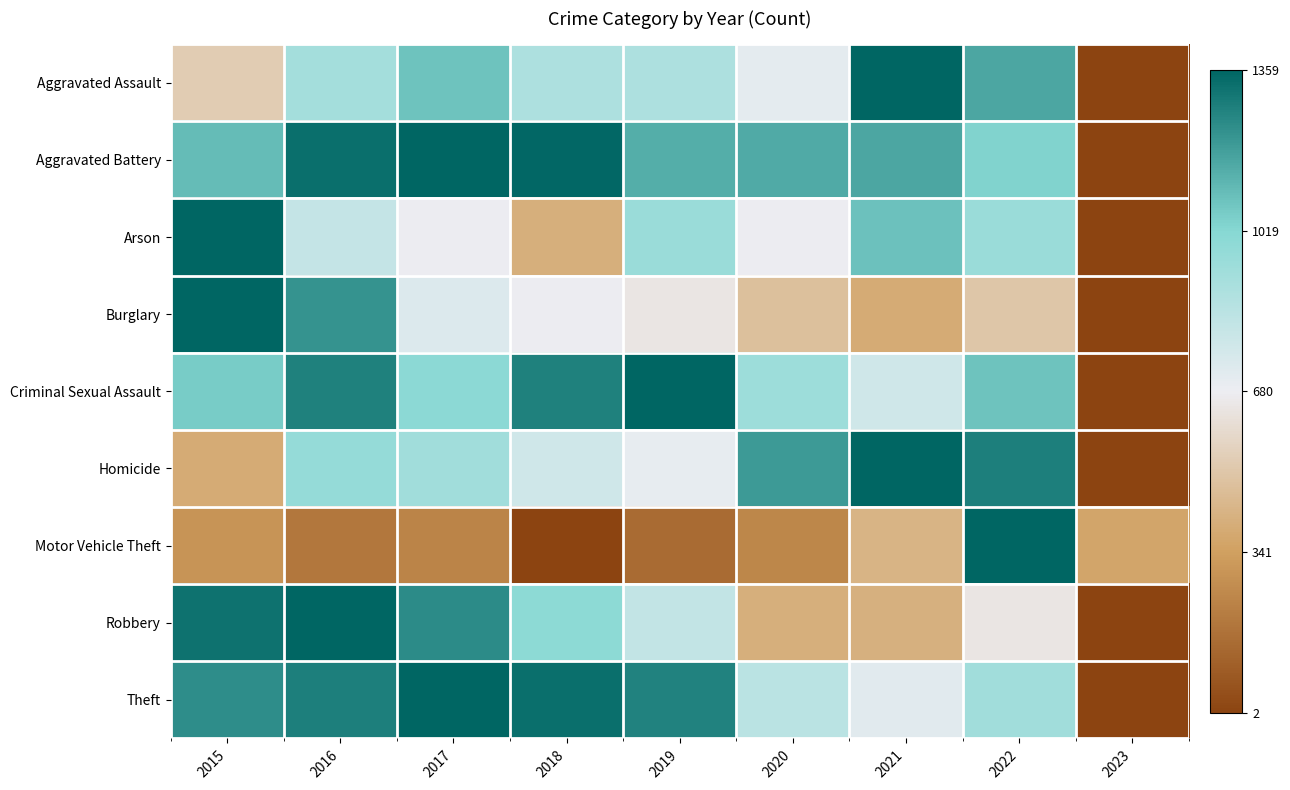

Which series changed the most between 2015 and 2023?

Burglary